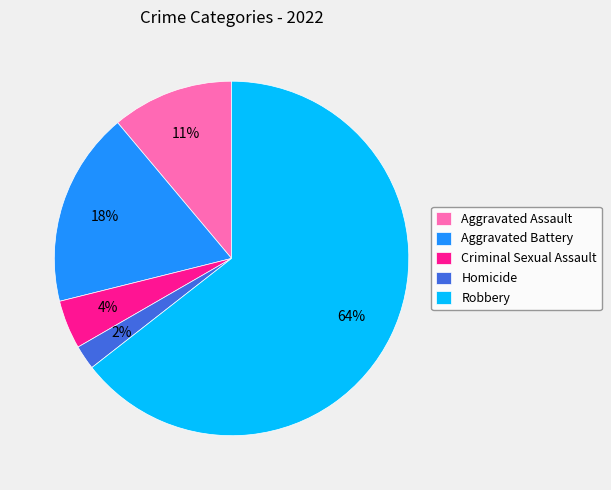

What percentage is the Criminal Sexual Assault slice, to the nearest percent?

4%